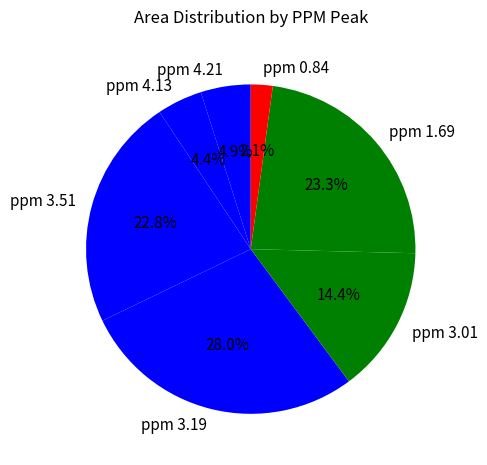

Is there a majority slice in this chart?

No